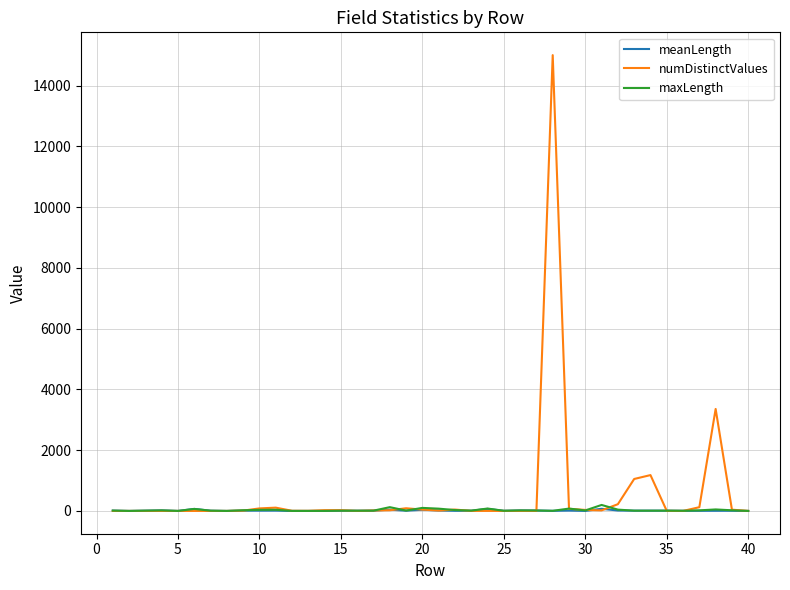

What is the sum of all maxLength values?

1198.0